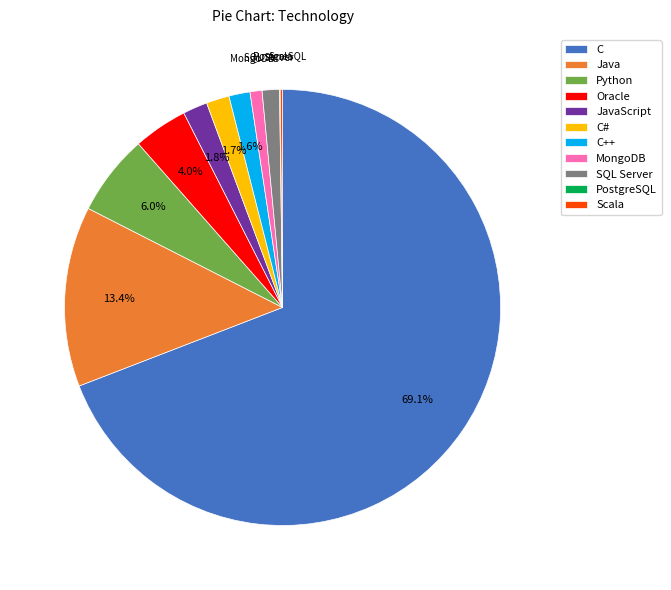

Which slice represents more than half of the pie?

C